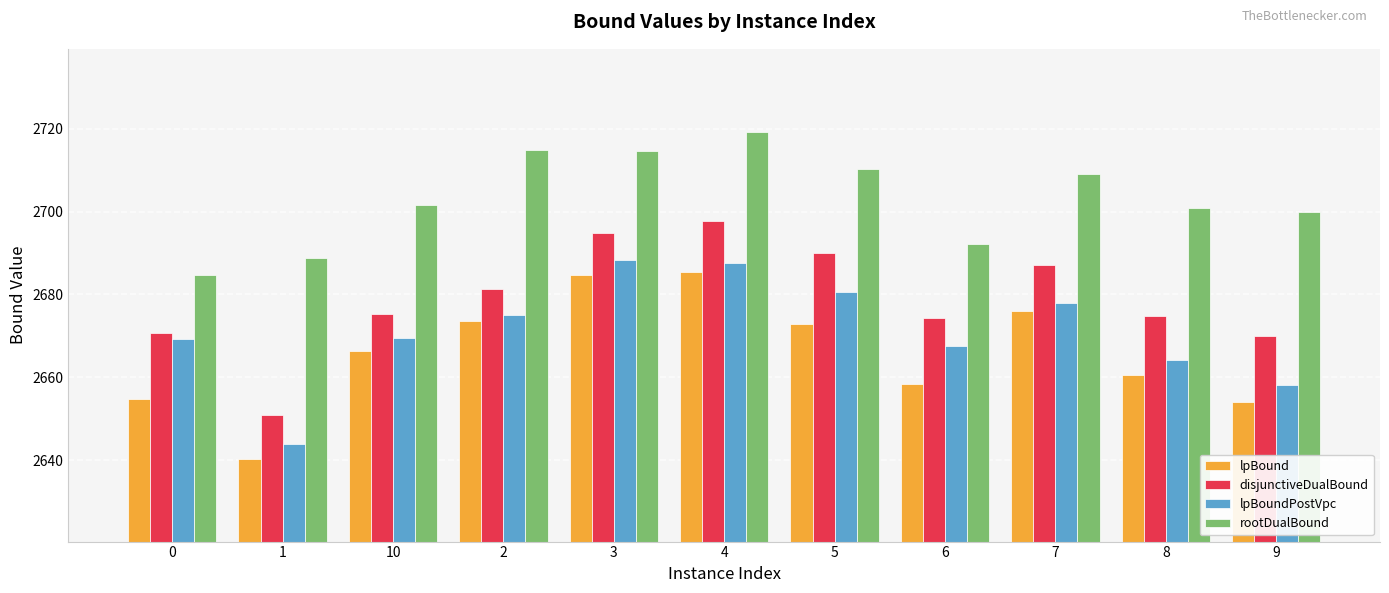

List the series in order of their peak value, lowest first.

lpBound, lpBoundPostVpc, disjunctiveDualBound, rootDualBound